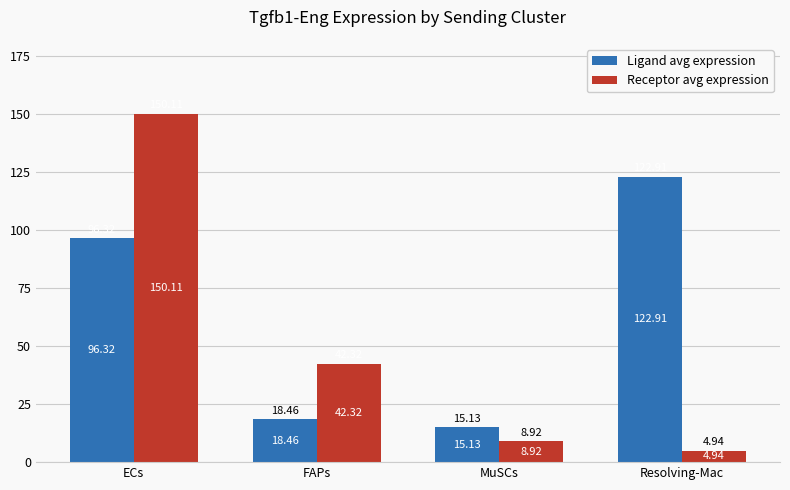

List the series in order of their overall mean, lowest first.

Receptor avg expression, Ligand avg expression